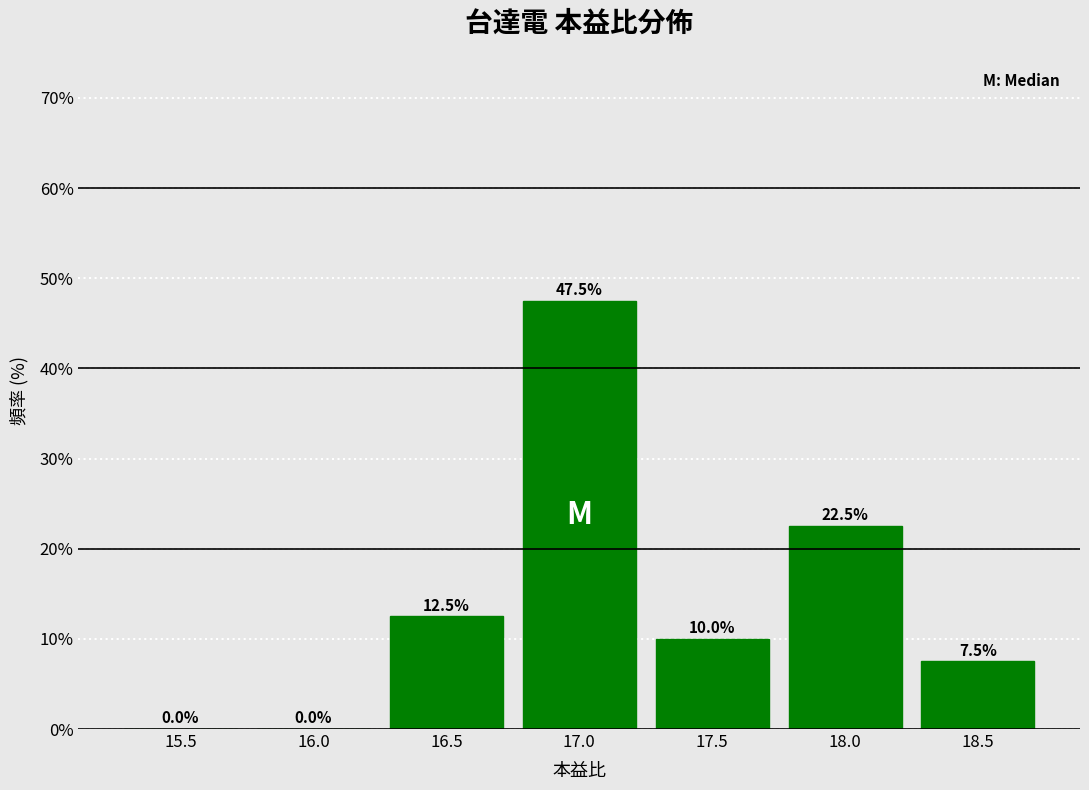

Reading left to right, extract all data points from this chart.

15.5=0.0	16.0=0.0	16.5=12.5	17.0=47.5	17.5=10.0	18.0=22.5	18.5=7.5